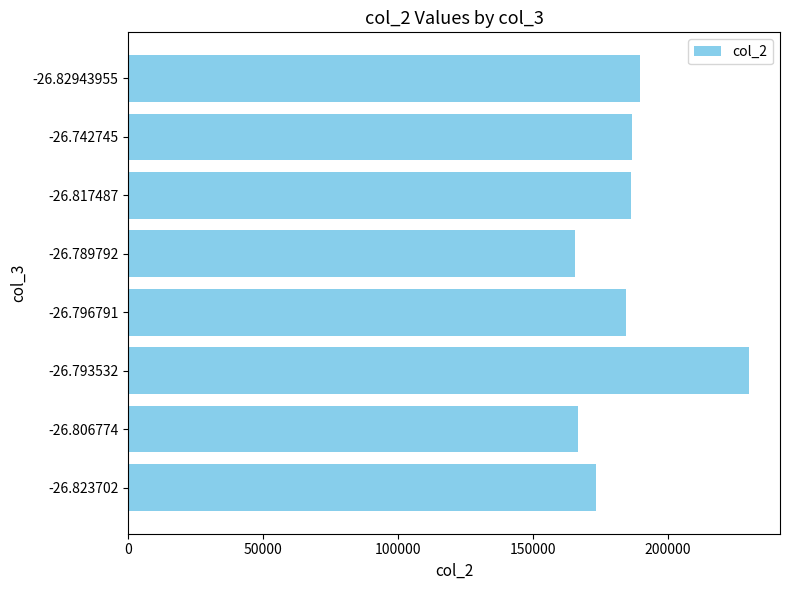

Between -26.742745 and -26.789792, which is larger?

-26.742745